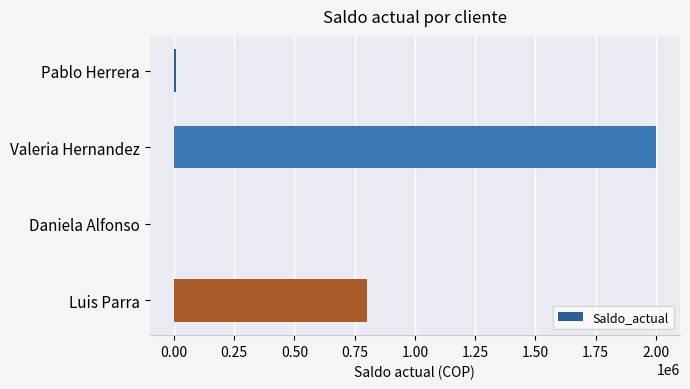

At which label is the value closest to 999750?

Luis Parra